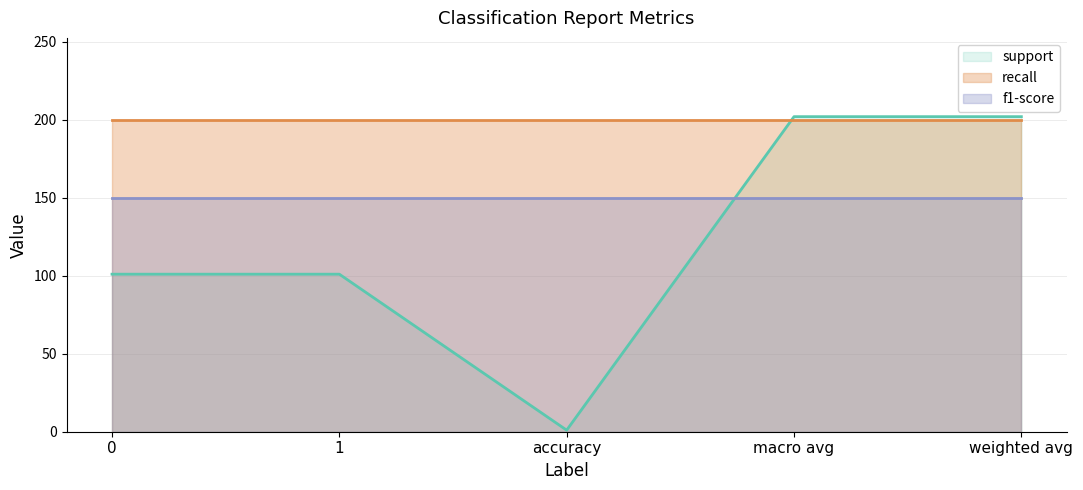

The value of f1-score at macro avg is 252. True or false?

False